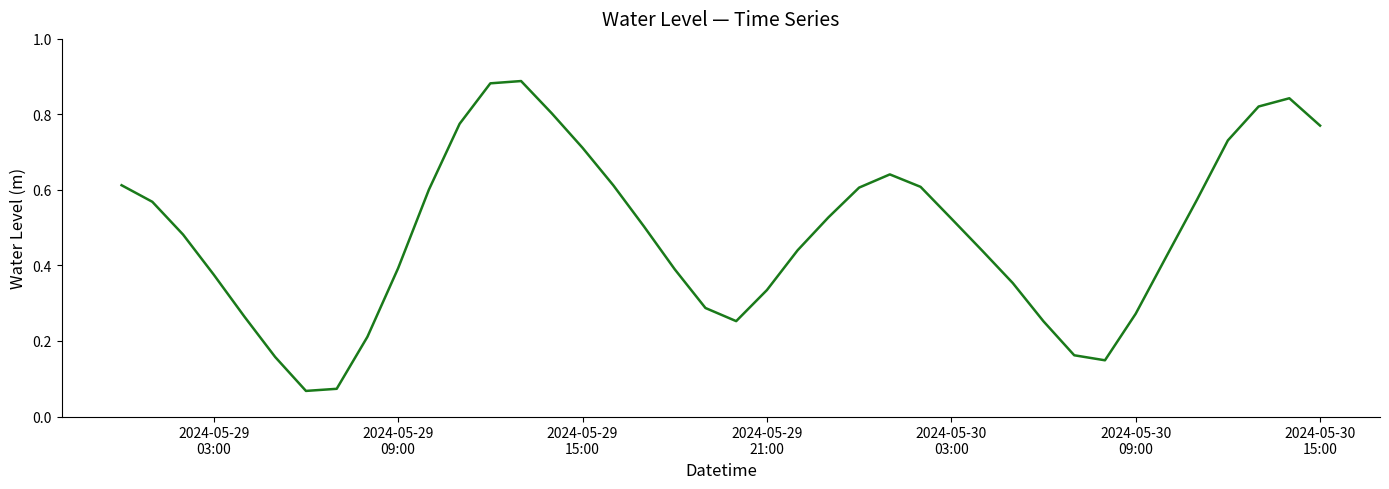

What is the difference between the maximum and minimum values?

0.8